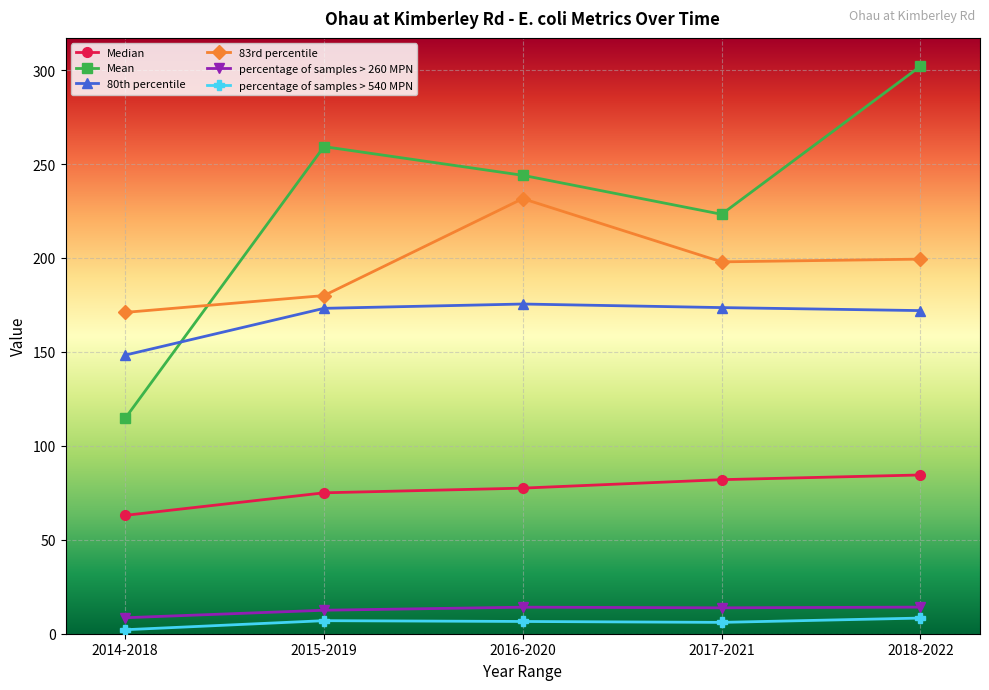

At how many categories does at least one series exceed 56?

5